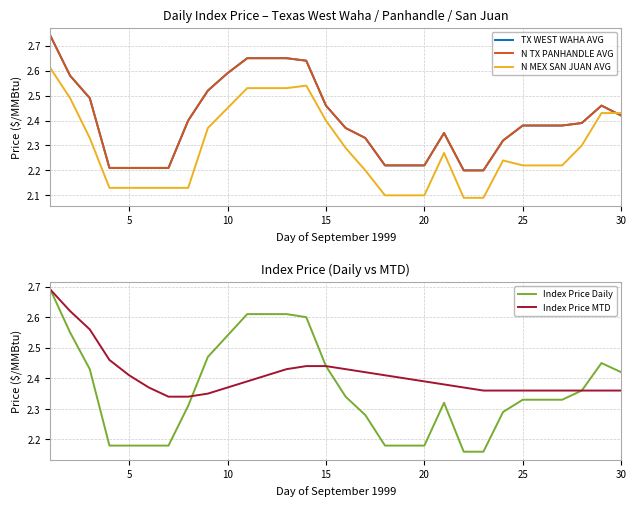

True or false: Index Price Daily has a value of 3.5 at 5.

False